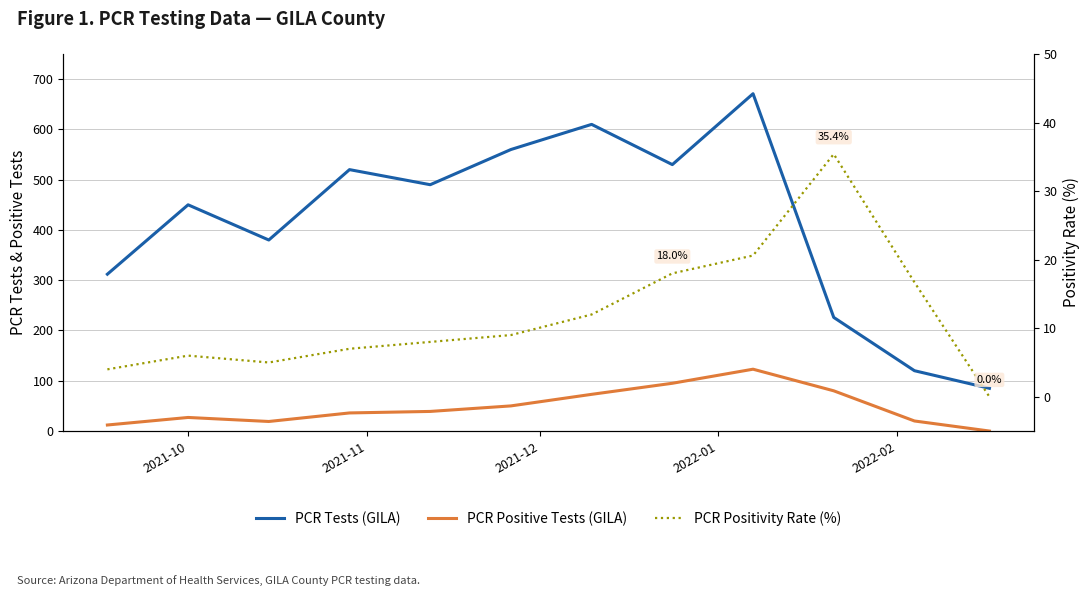

True or false: PCR Positivity Rate (%) and PCR Tests (GILA) intersect in this chart.

False